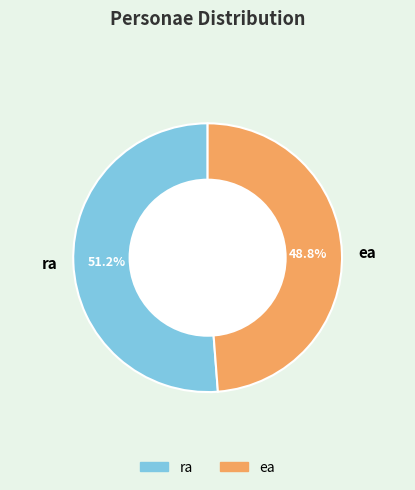

To the nearest percent, what is the average slice percentage?

50%